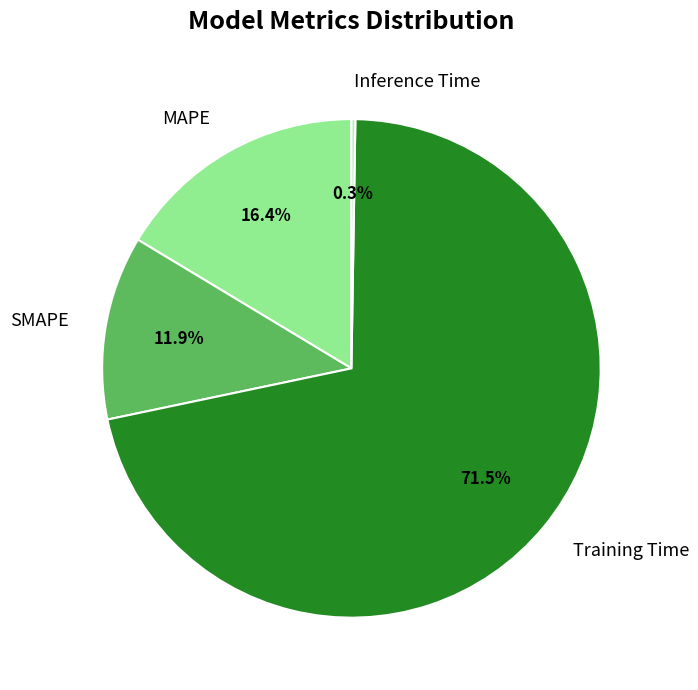

To the nearest percent, what is the combined percentage of SMAPE and MAPE?

28%